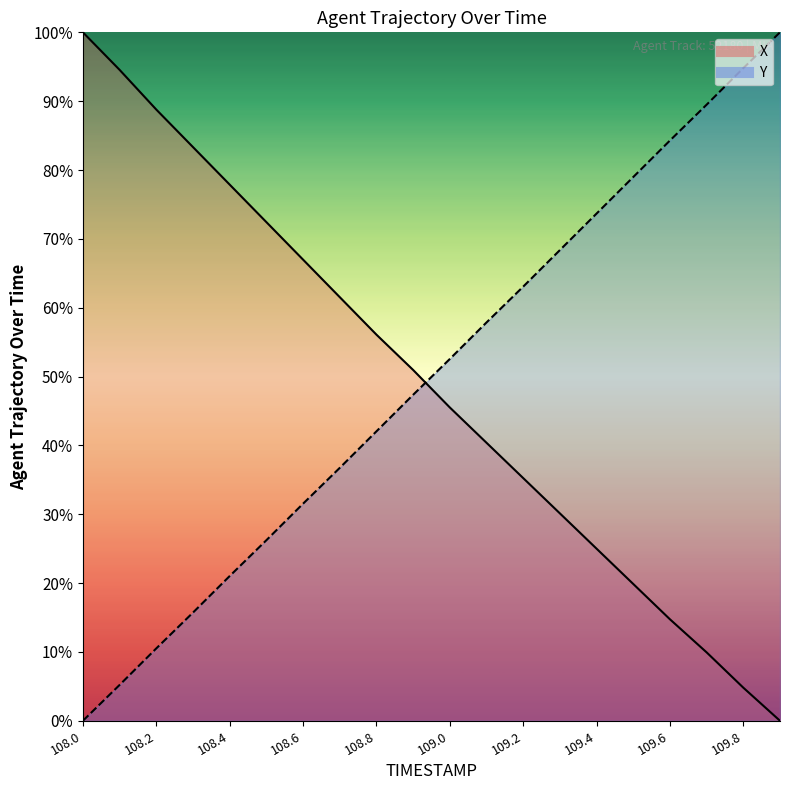

Rank the series by their maximum value, from highest to lowest.

X, Y